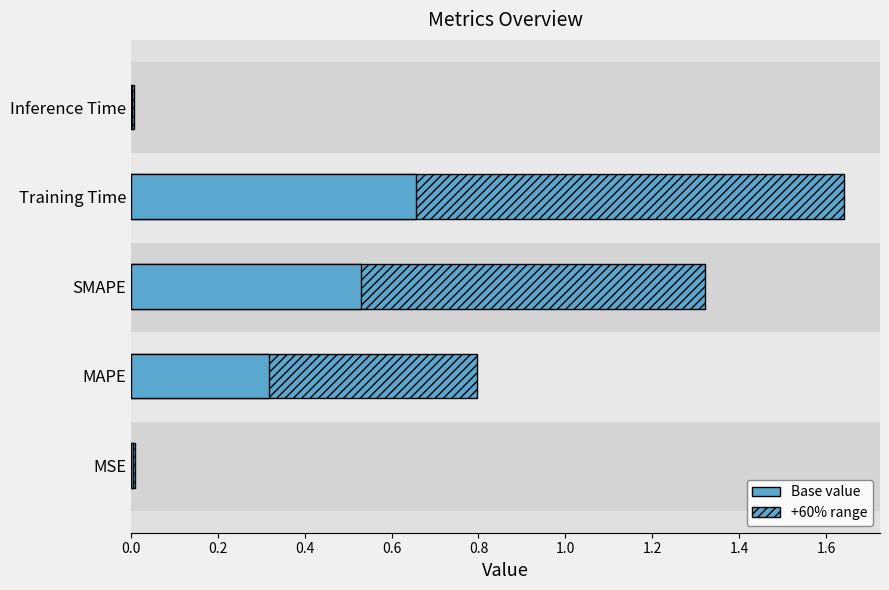

What is the sum of all values?

3.8